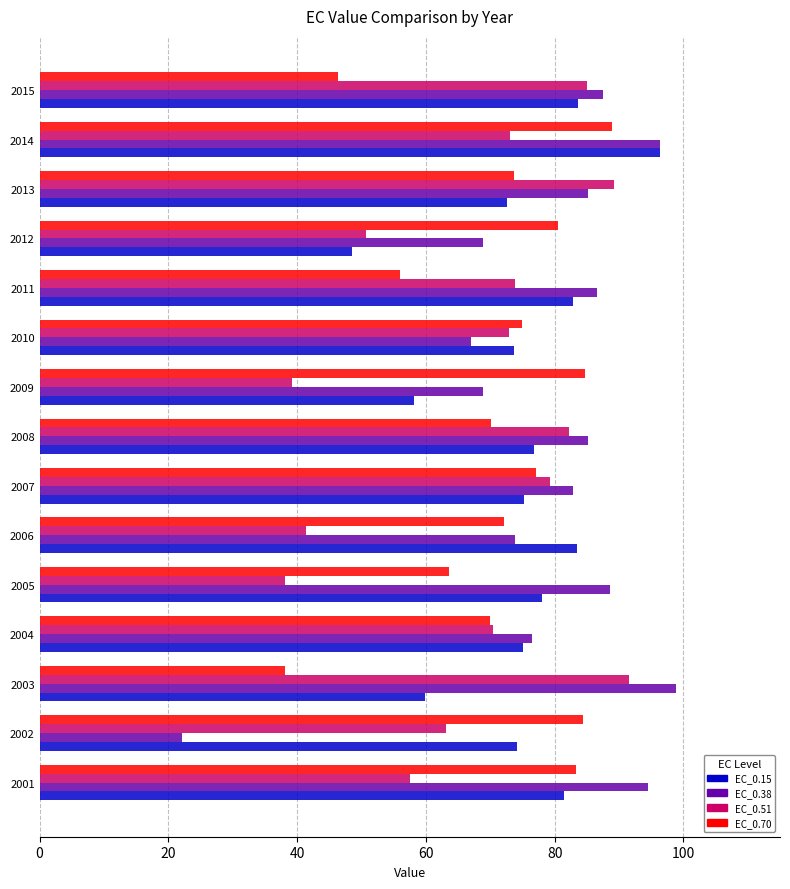

At how many categories does at least one series exceed 44?

15